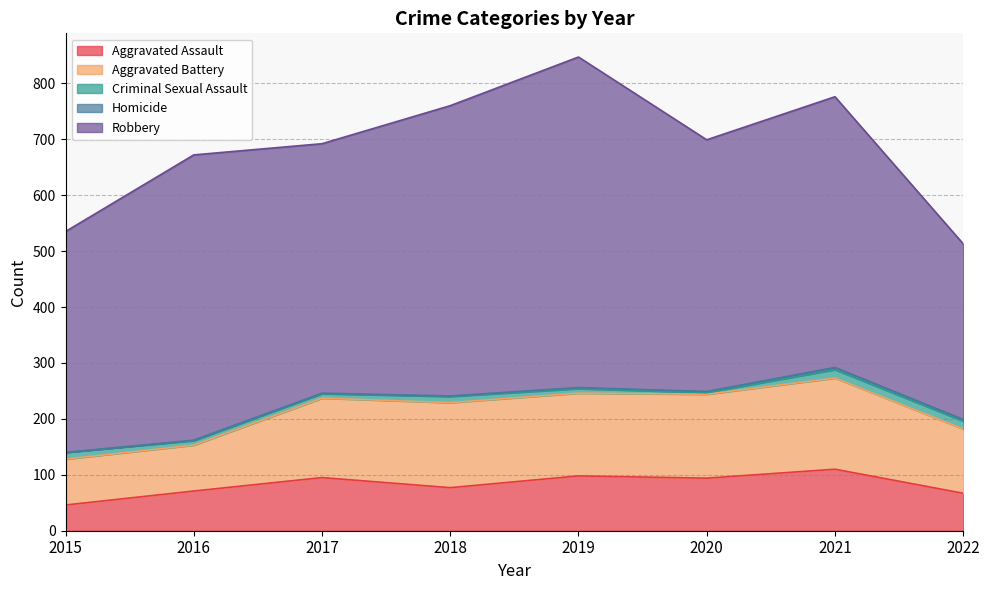

What is the average value of the Homicide series?

2